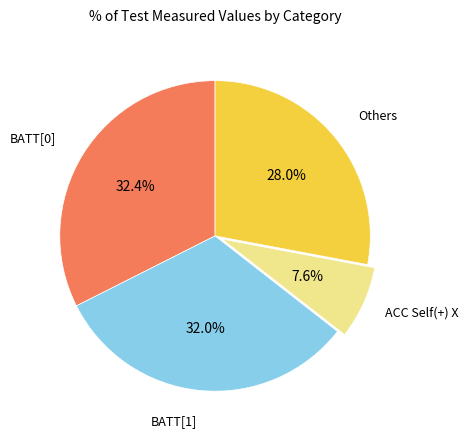

Is there a majority slice in this chart?

No